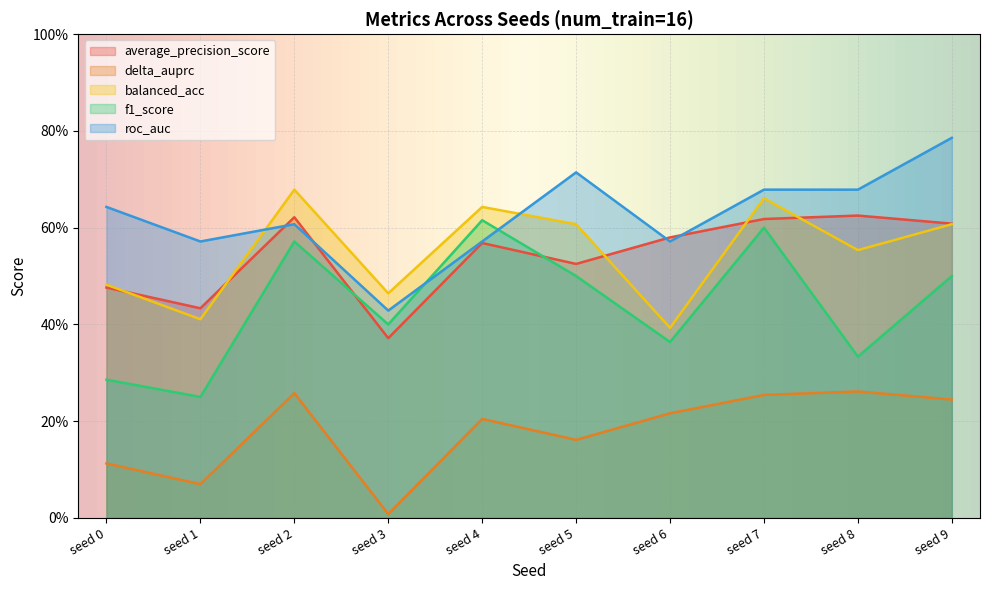

Which series has the widest spread of values?

f1_score